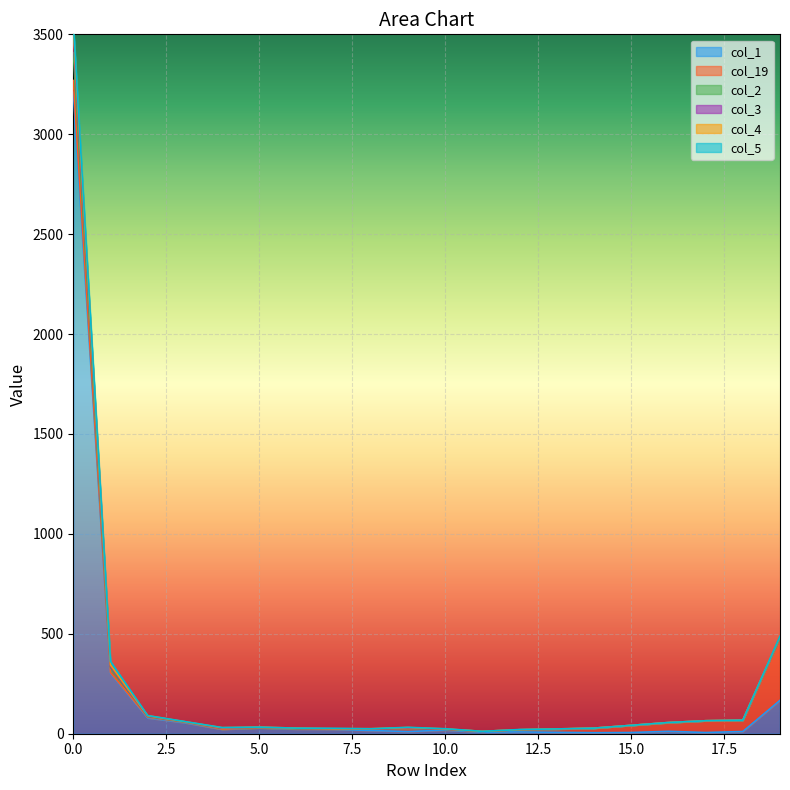

The value of col_3 at 15 is 42. True or false?

True